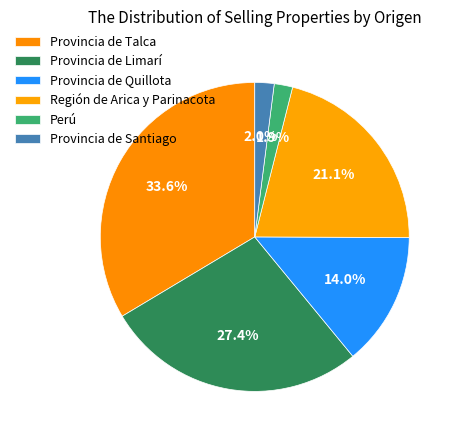

Count the number of slices in the pie.

6